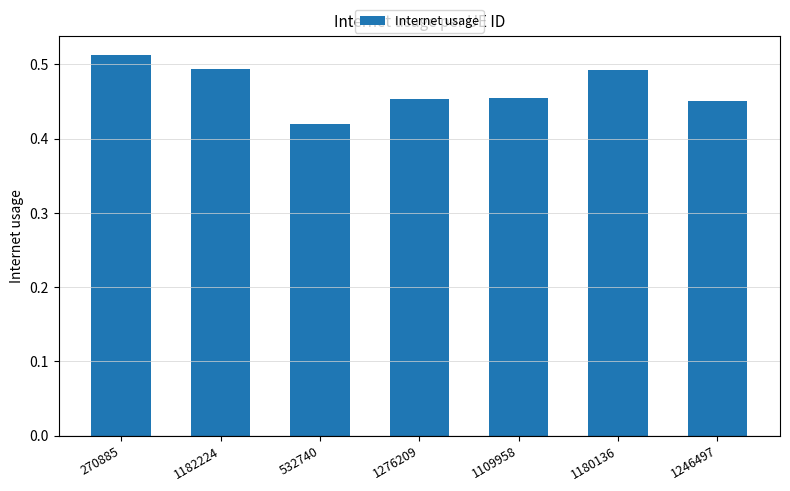

What is the sum of all values?

3.3